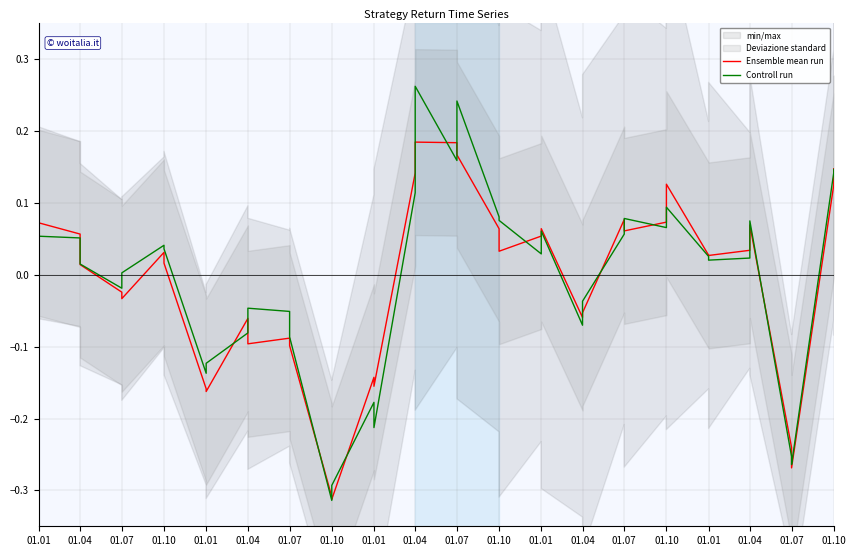

How many lines are shown in the chart?

2